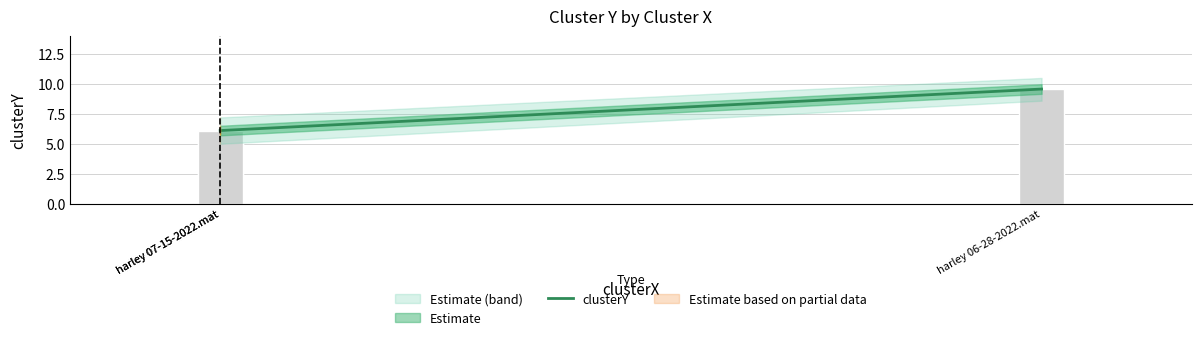

True or false: the data shows 10.9 at harley 07-15-2022.mat.

False